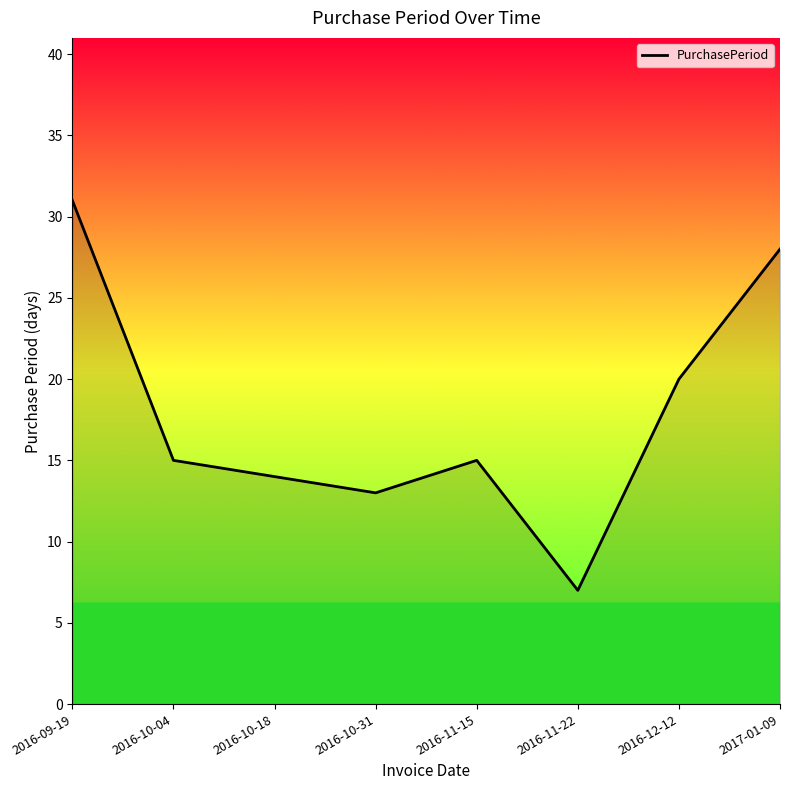

Reading left to right, what are all the values shown in this chart?

31	15	14	13	15	7	20	28